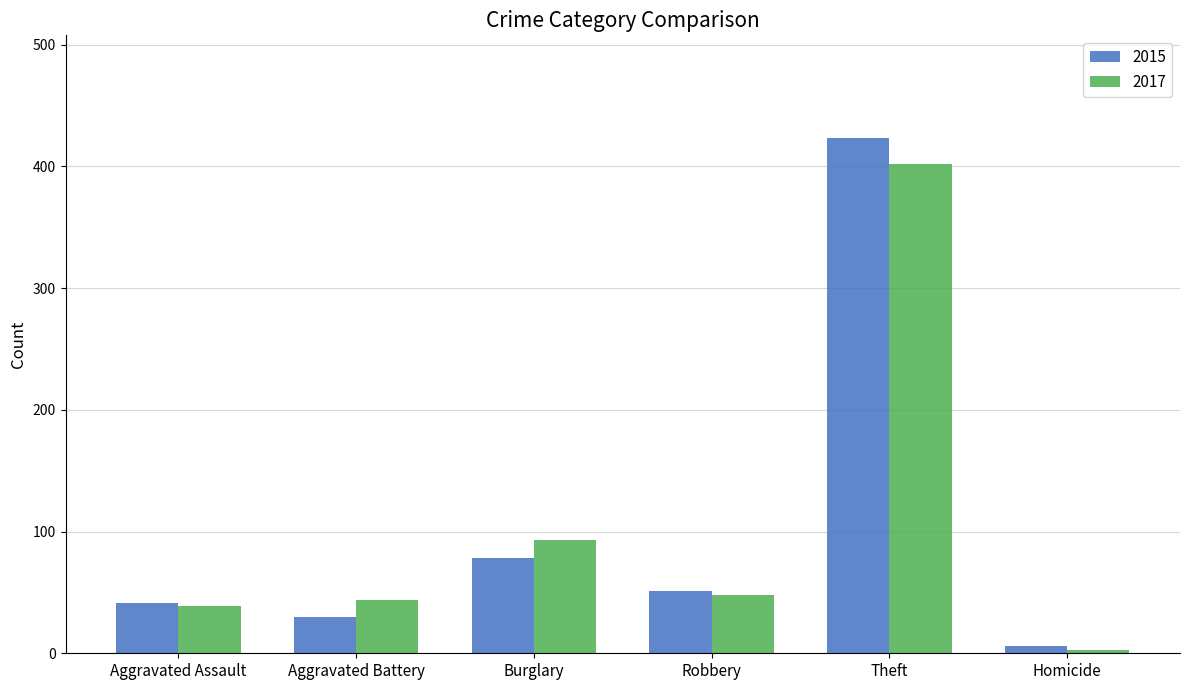

List the labels in order of 2015 value, smallest first.

Homicide, Aggravated Battery, Aggravated Assault, Robbery, Burglary, Theft